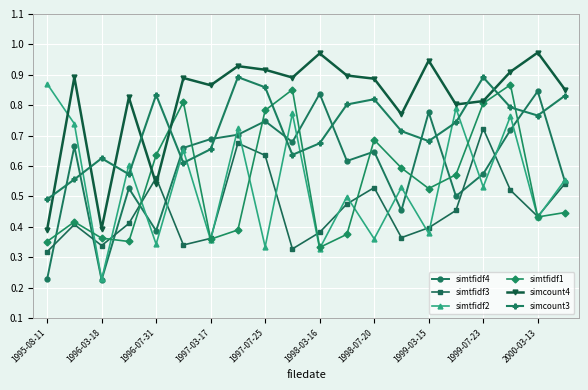

True or false: simtfidf4 has more than 1 interior local peaks.

True